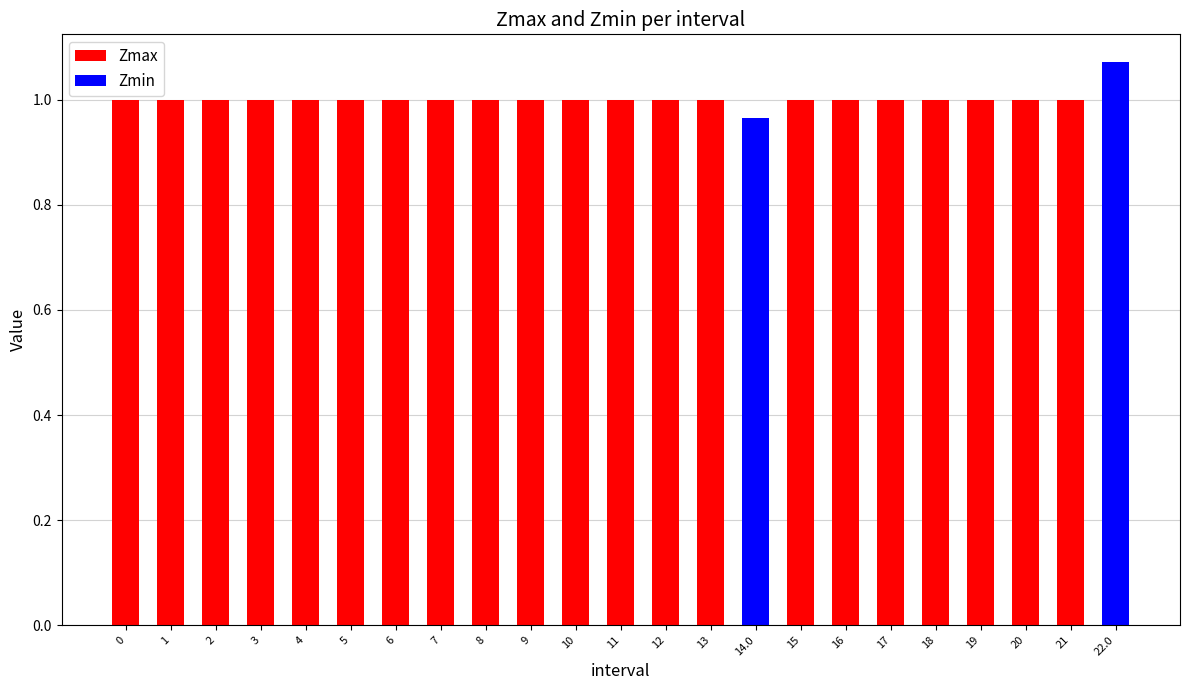

Reading left to right, list all the values displayed in this chart.

Zmax: 1.0	1.0	1.0	1.0	1.0	1.0	1.0	1.0	1.0	1.0	1.0	1.0	1.0	1.0	1.0	1.0	1.0	1.0	1.0	1.0	1.0	1.0	1.1
Zmin: 0.0	0.0	0.0	0.0	0.0	0.0	0.0	0.0	0.0	0.0	0.0	0.0	0.0	0.0	1.0	0.0	0.0	0.0	0.0	0.0	0.0	0.0	1.1